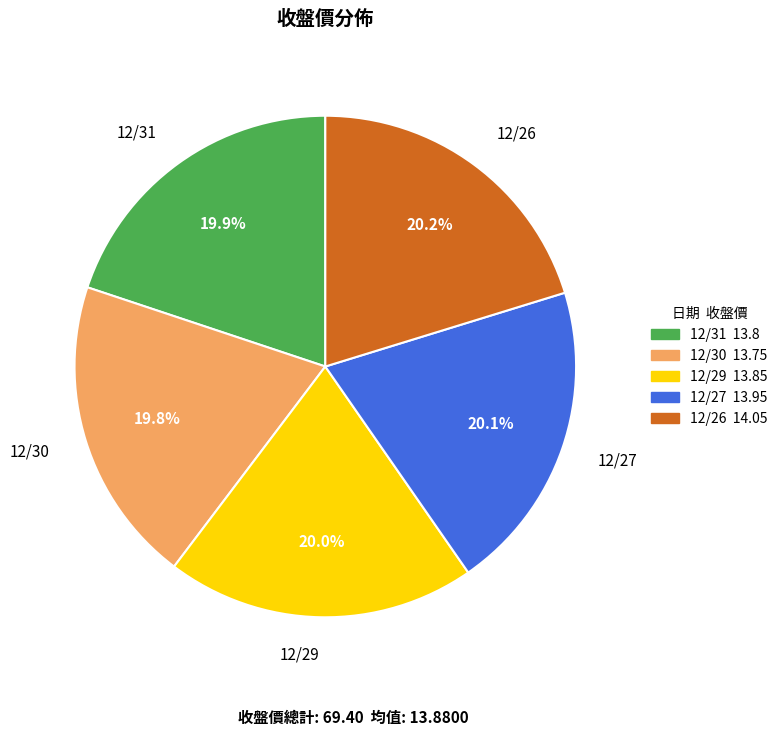

Approximately how many times larger is the value at 12/31 compared to 12/27?

1.0